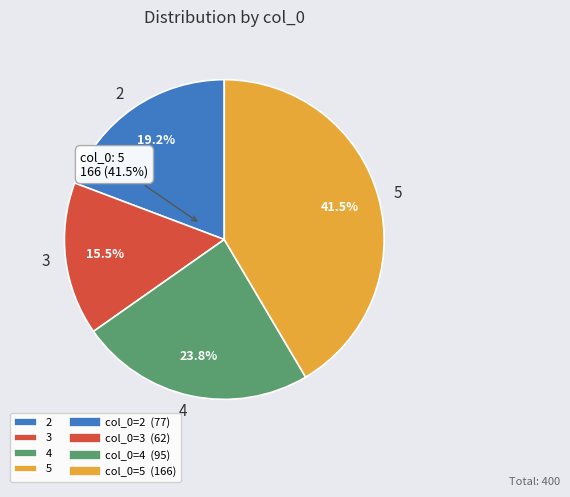

Approximately how many times larger is the value at 2 compared to 3?

1.2